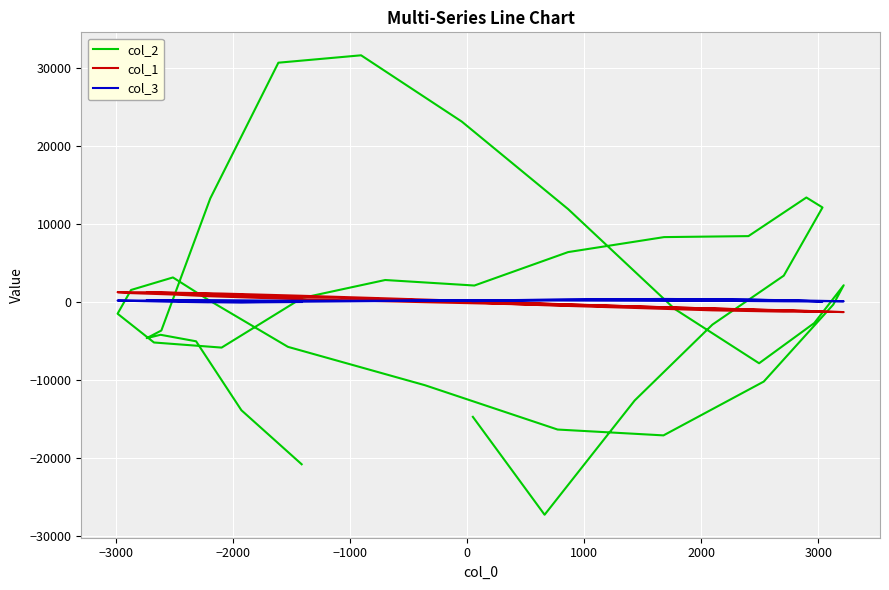

The col_1 series shows 1338 at 12. True or false?

False